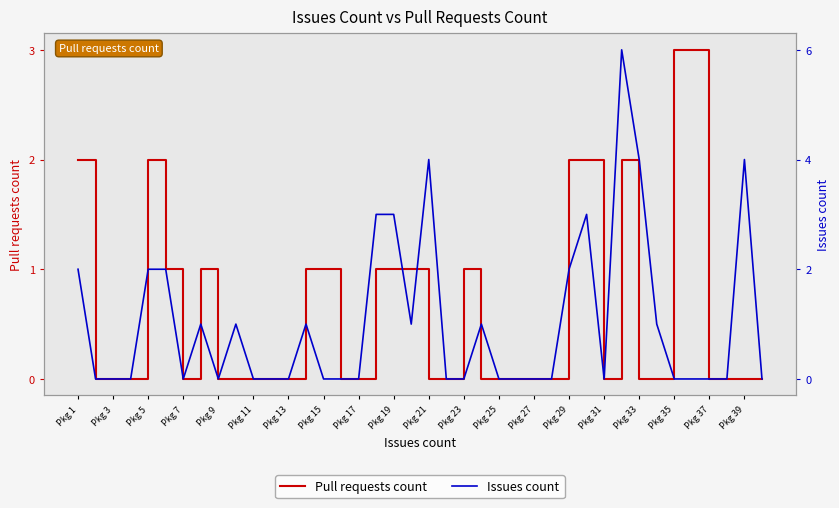

How many times do Issues count and Pull requests count cross each other?

2